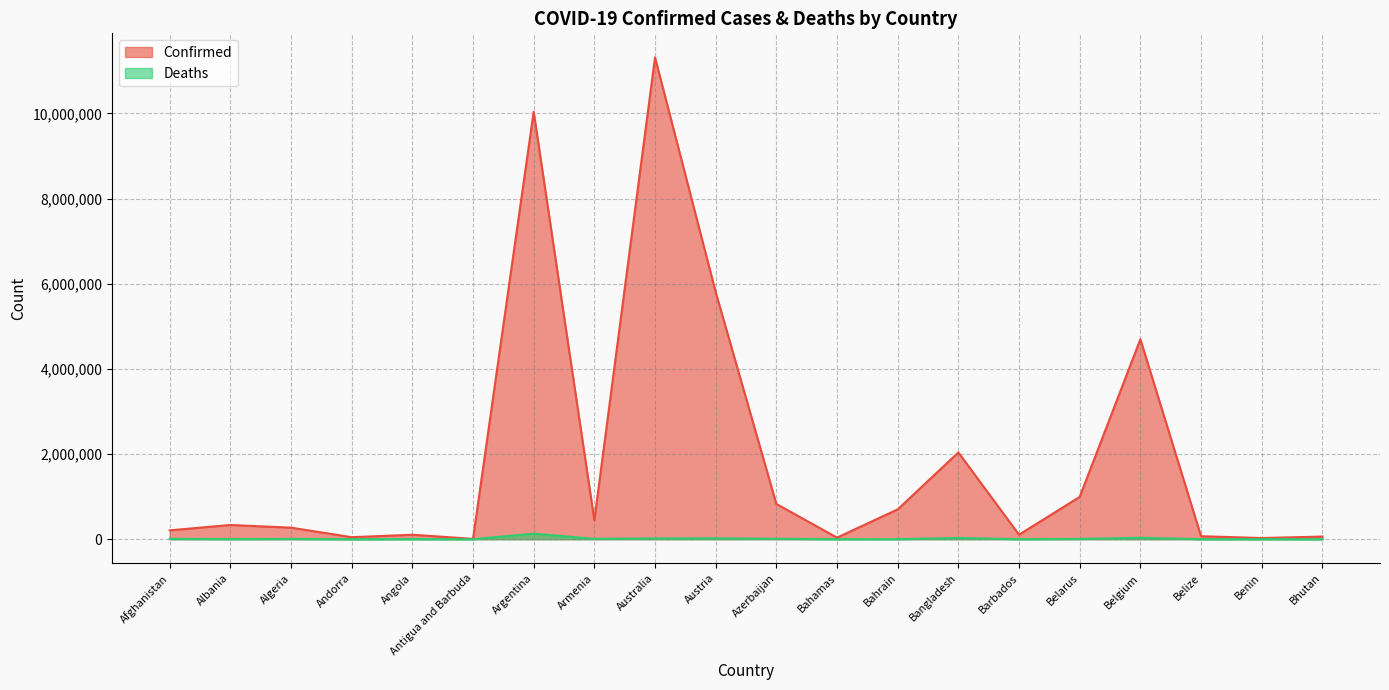

How many interior local valleys does the Deaths series have?

6